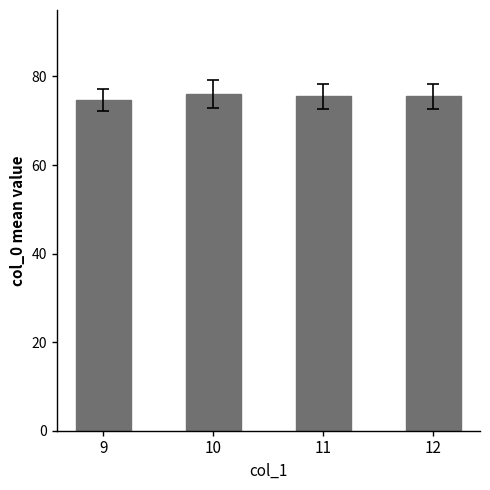

What is the greatest value displayed?

76.0